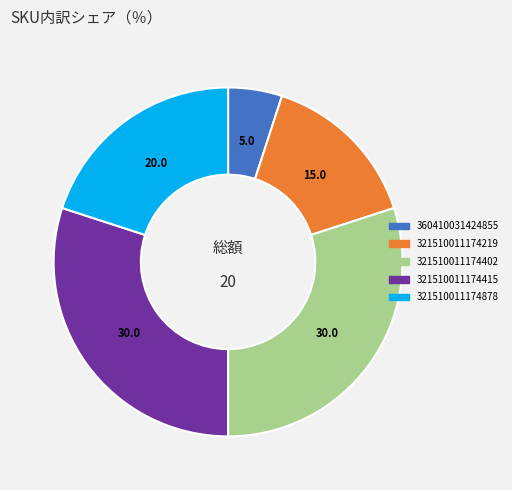

Does any single category account for the majority?

No